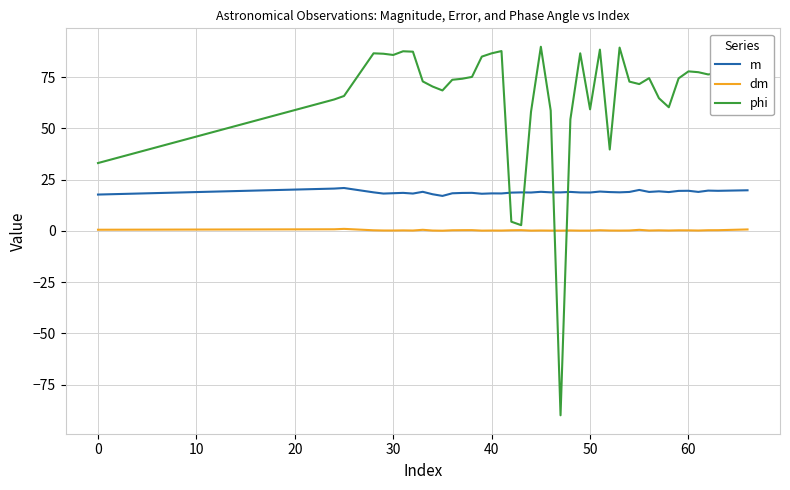

Which series has the largest total across all categories?

phi